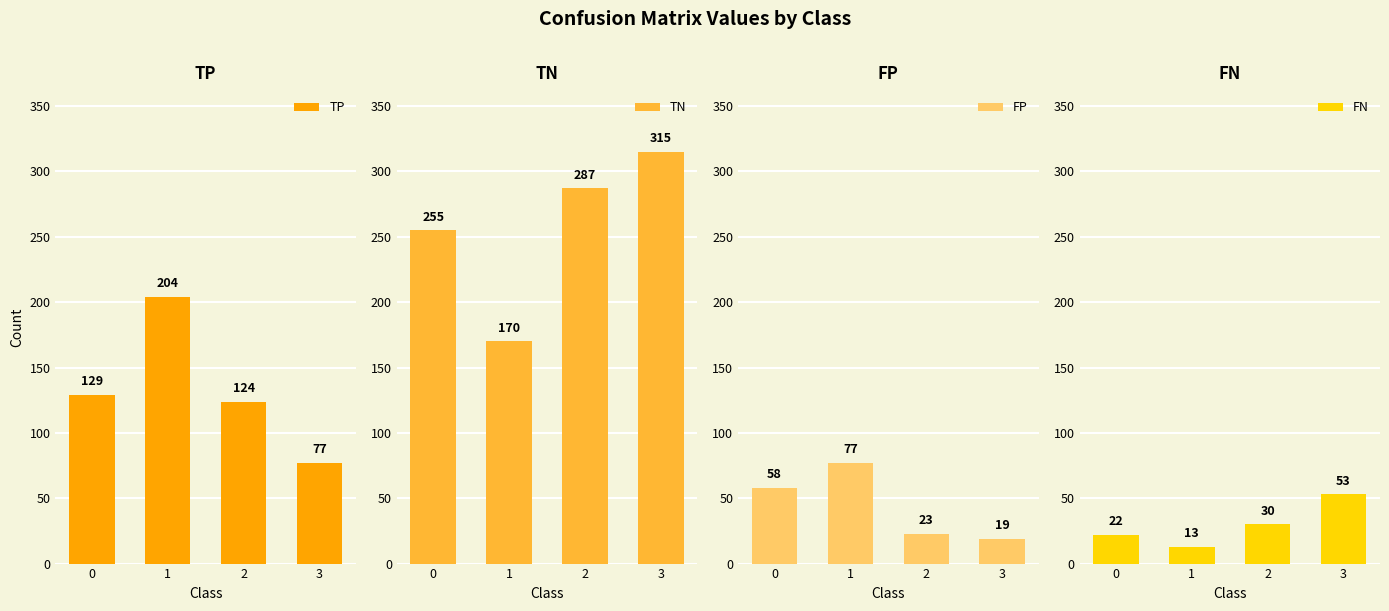

What is the sum of all FP values?

177